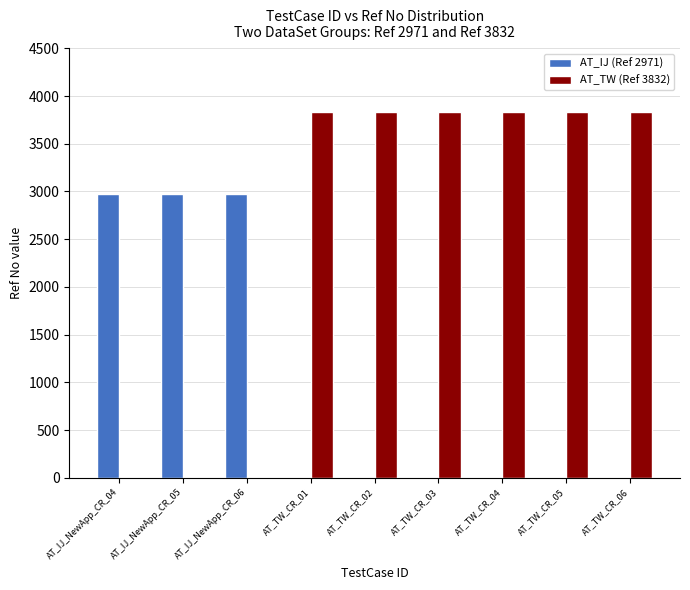

What are all the series names shown in the legend?

AT_IJ (Ref 2971), AT_TW (Ref 3832)